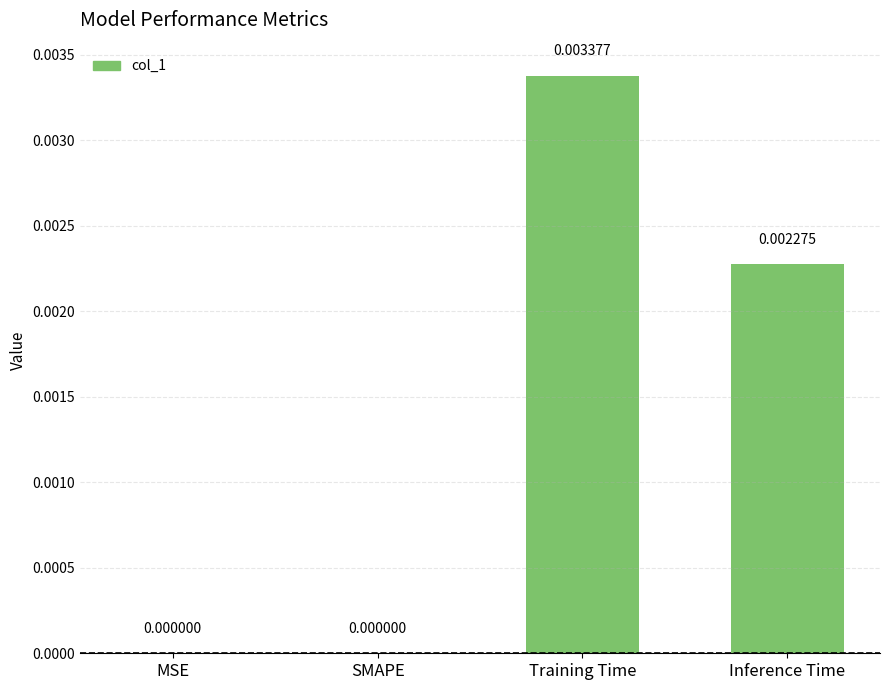

How many values are between 0 and 1?

4